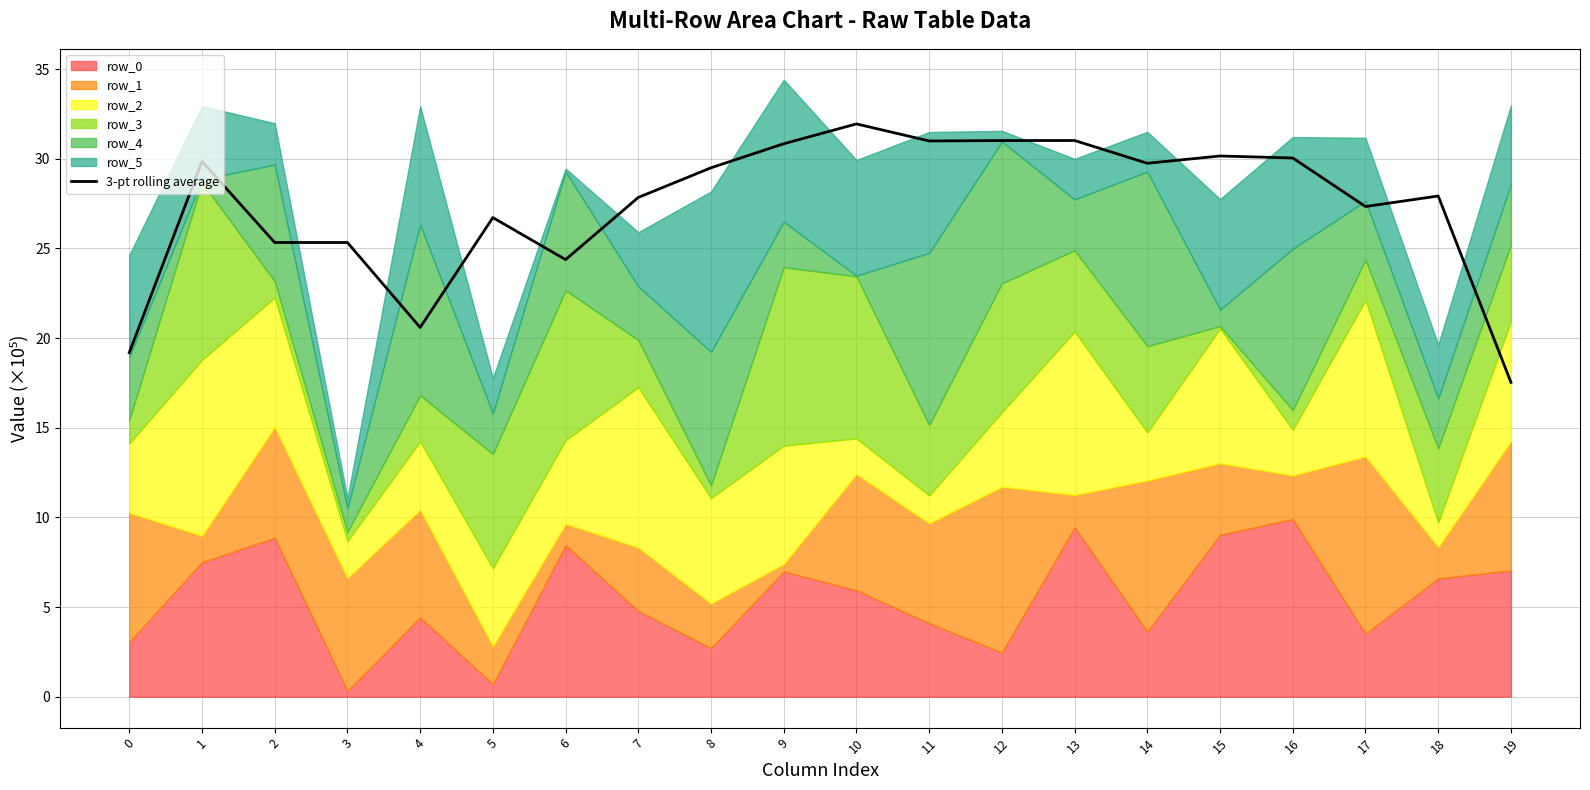

What is the sum of the values at 12 and 5?

57.7